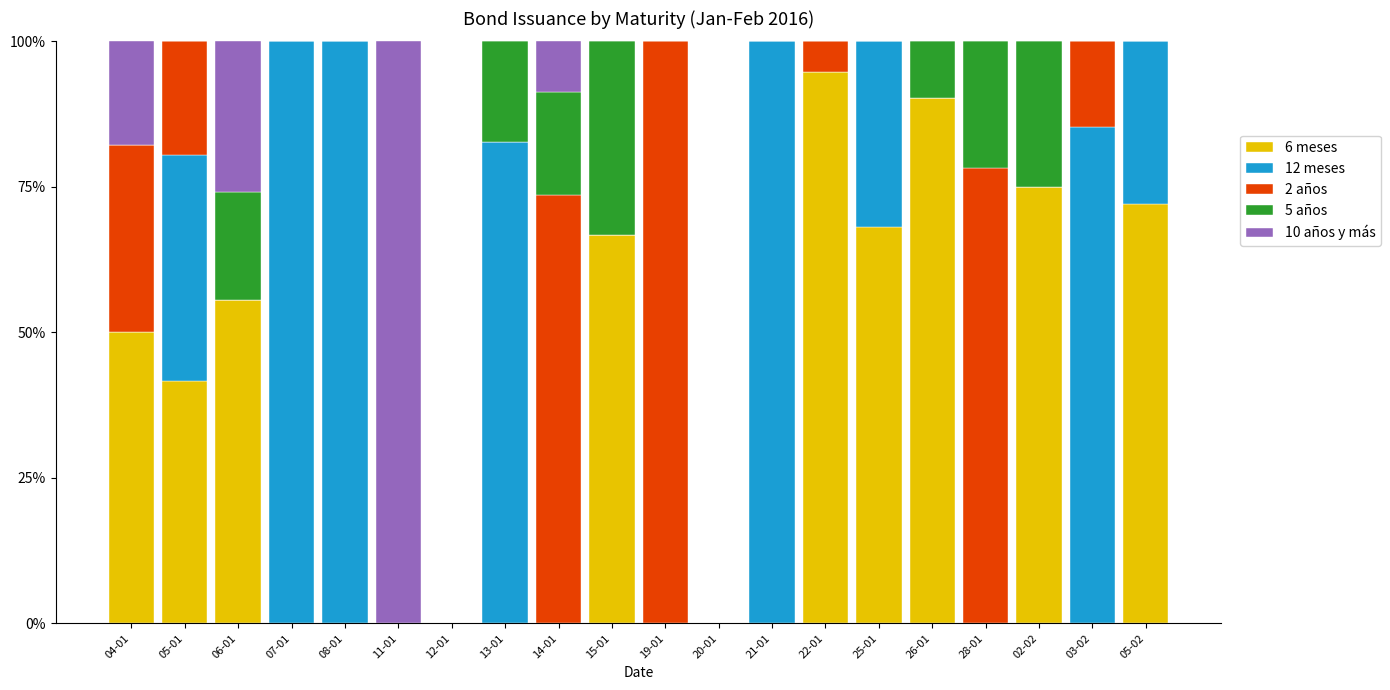

Which category has the highest value in the 6 meses series?

22-01